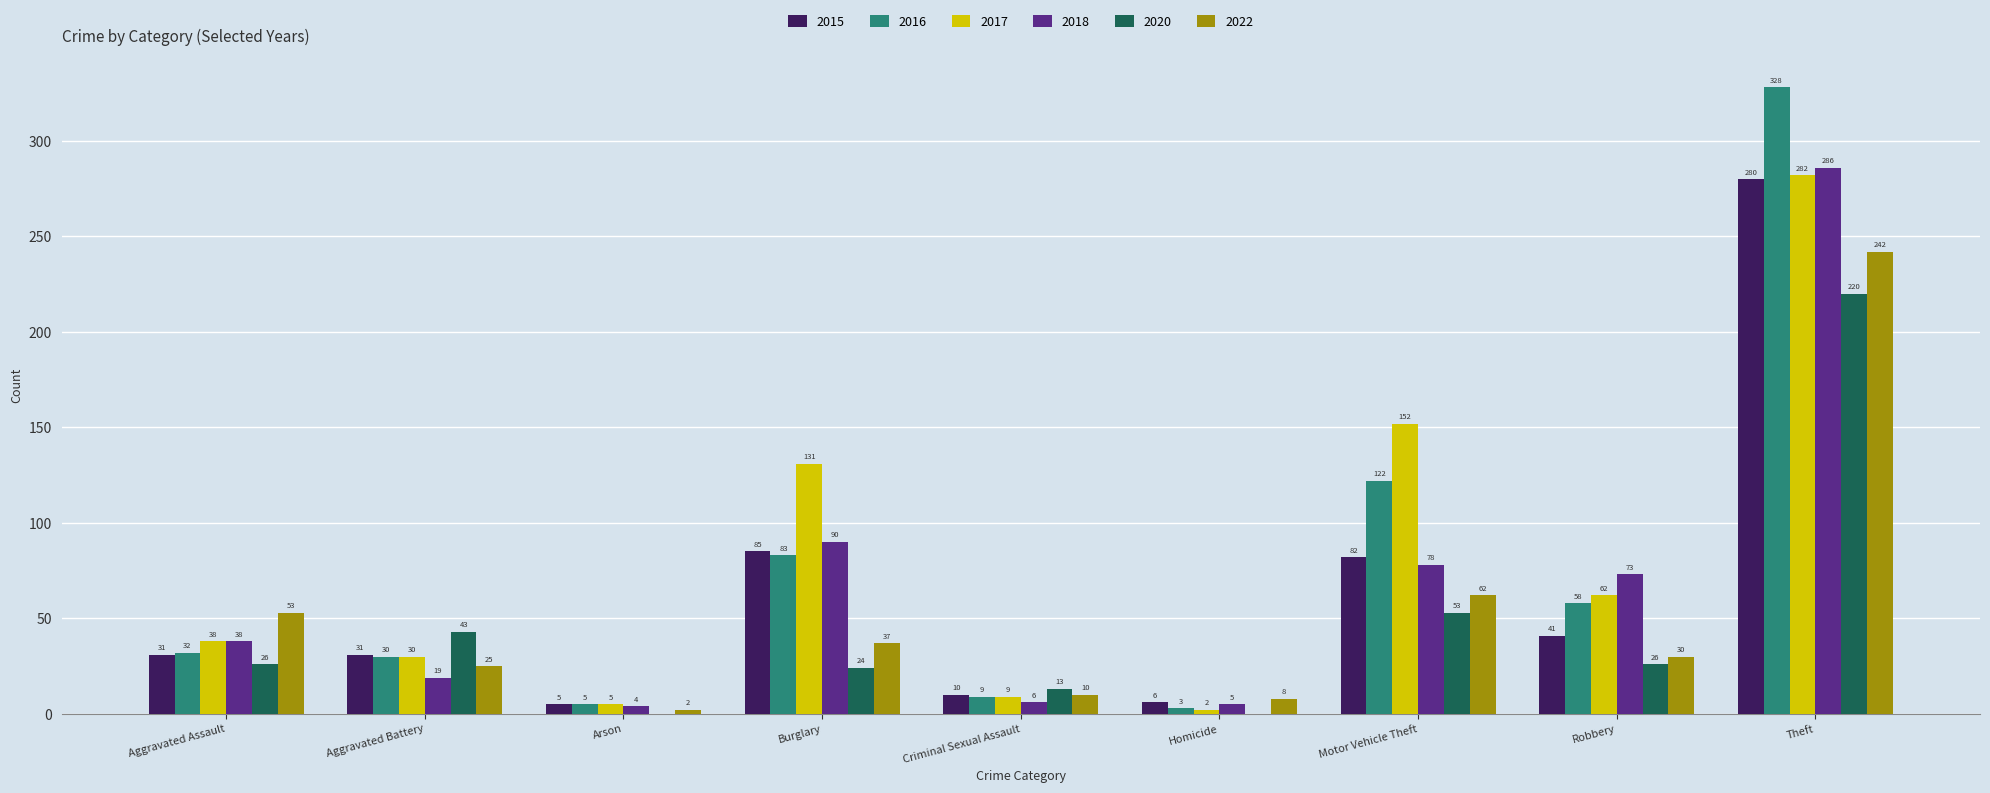

What is the total value across all series at Criminal Sexual Assault?

57